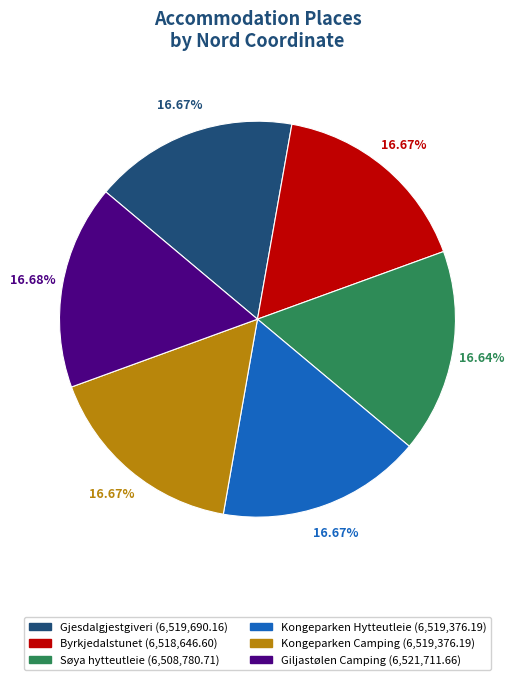

How much of the chart is everything except Kongeparken Hytteutleie?

83.3%